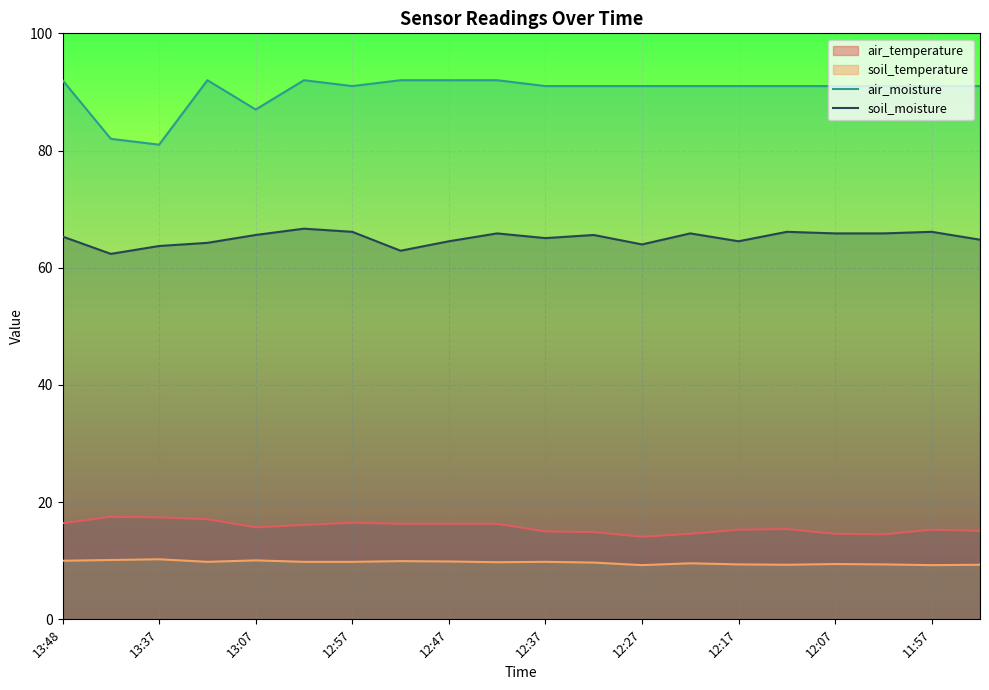

What value does the air_moisture series have at 12:47?

92.0